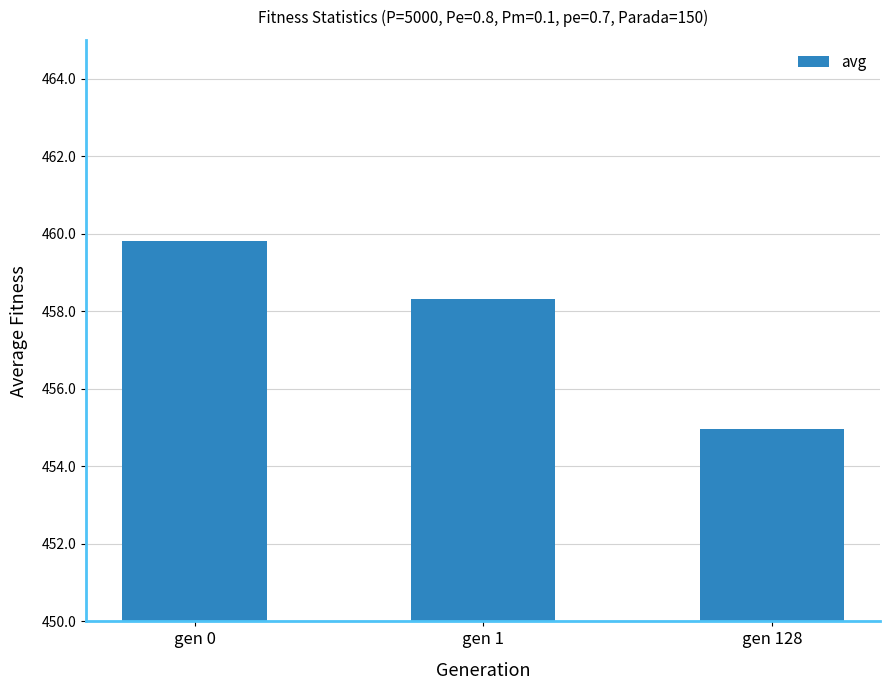

What is the difference between the maximum and minimum values?

4.9